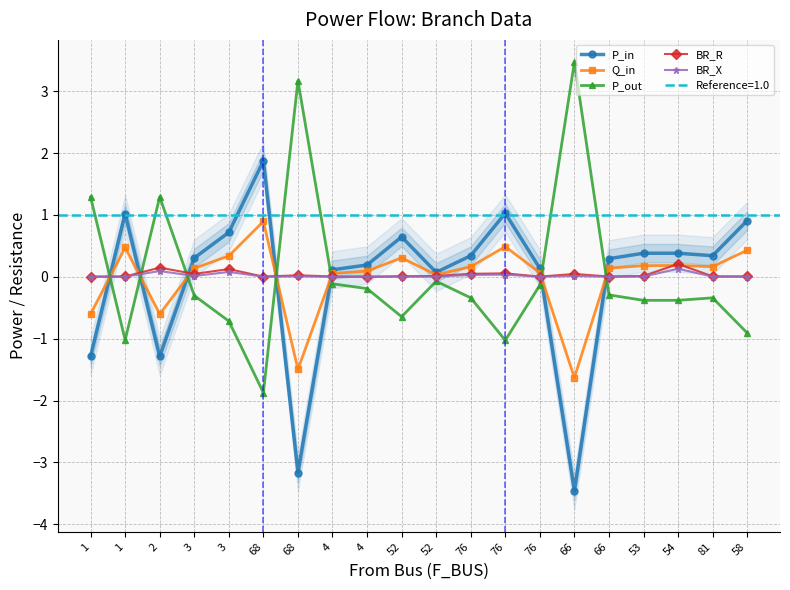

Is this an area chart (filled region under the line)?

No